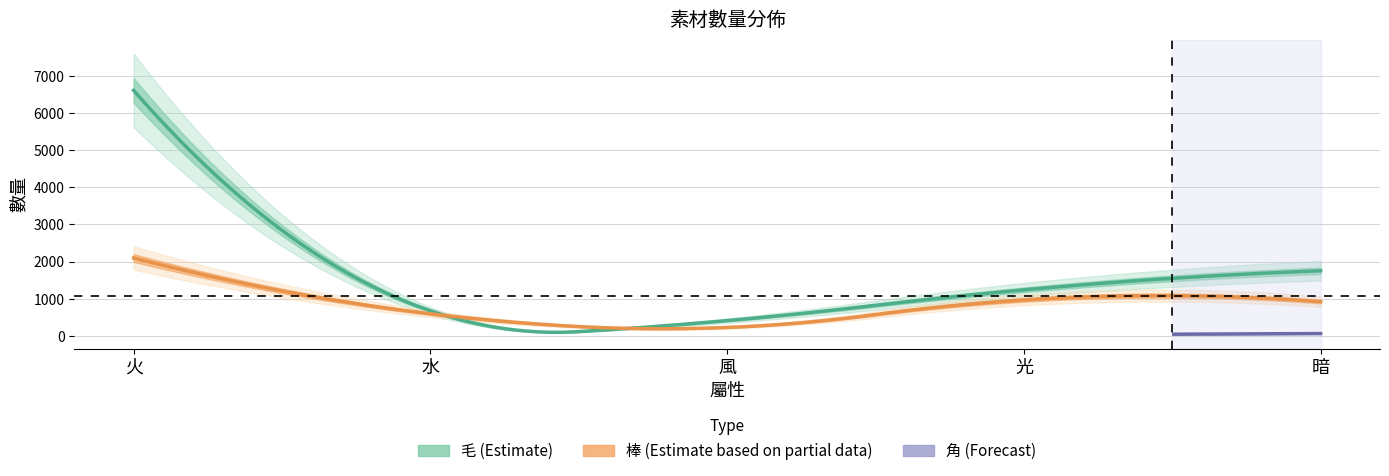

What position from the right is 光?

2